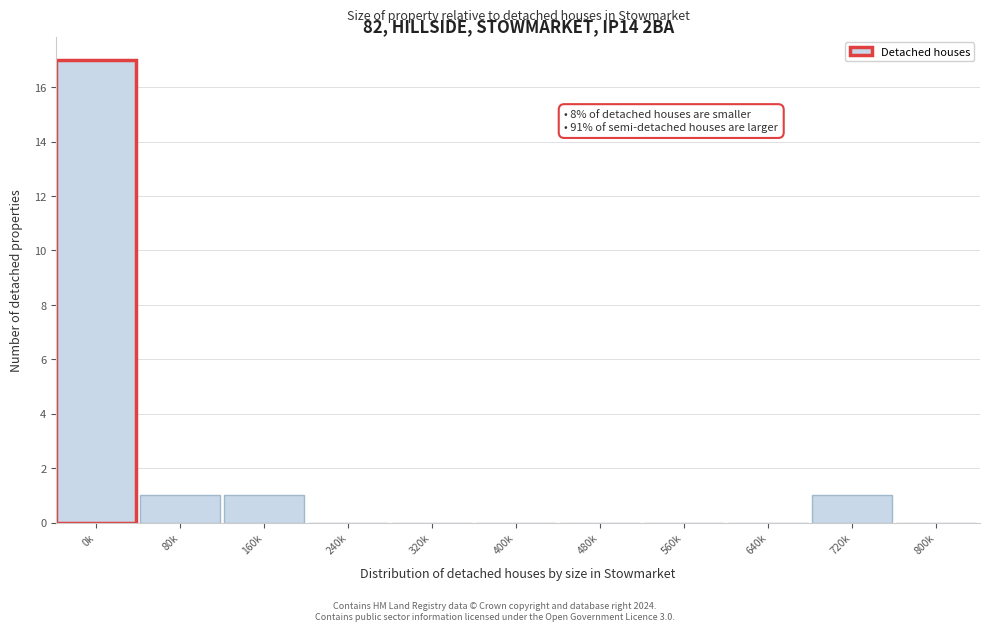

Reading left to right, transcribe all the data shown in this chart.

0k=17	80k=1	160k=1	240k=0	320k=0	400k=0	480k=0	560k=0	640k=0	720k=1	800k=0